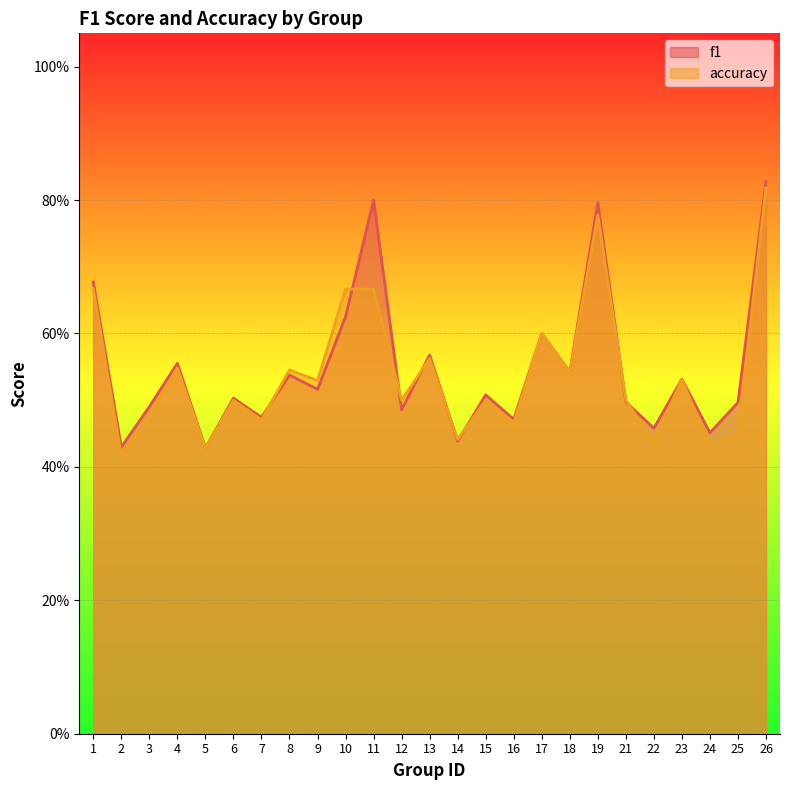

Where is accuracy nearest to the value 0?

2